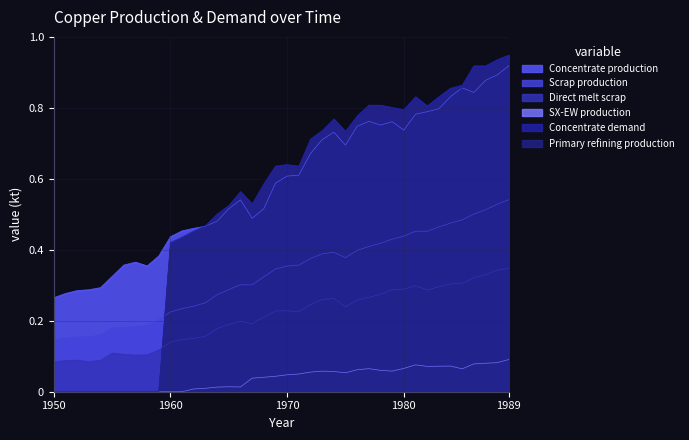

What is the value of the Direct melt scrap point at the 11th from the left?

0.1